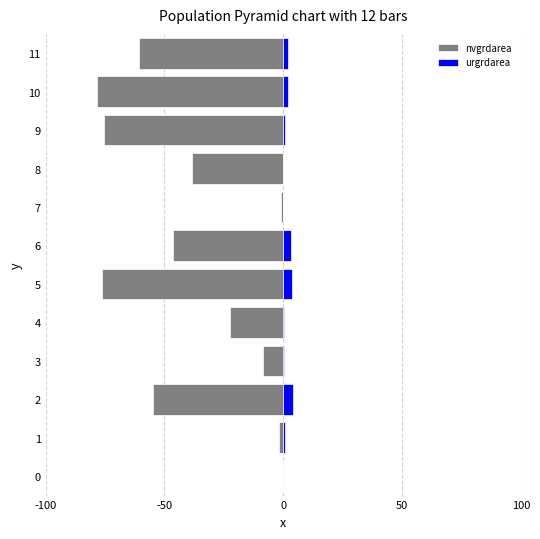

The value of urgrdarea at 7 is 299257. True or false?

False